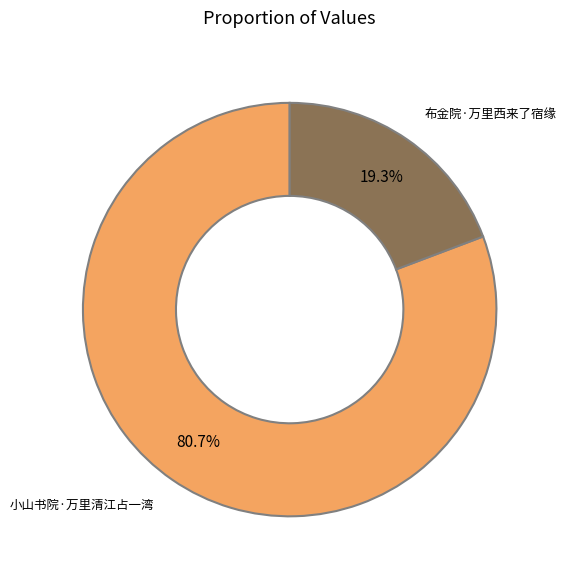

What percentage is the 布金院·万里西来了宿缘 slice, to the nearest percent?

19%